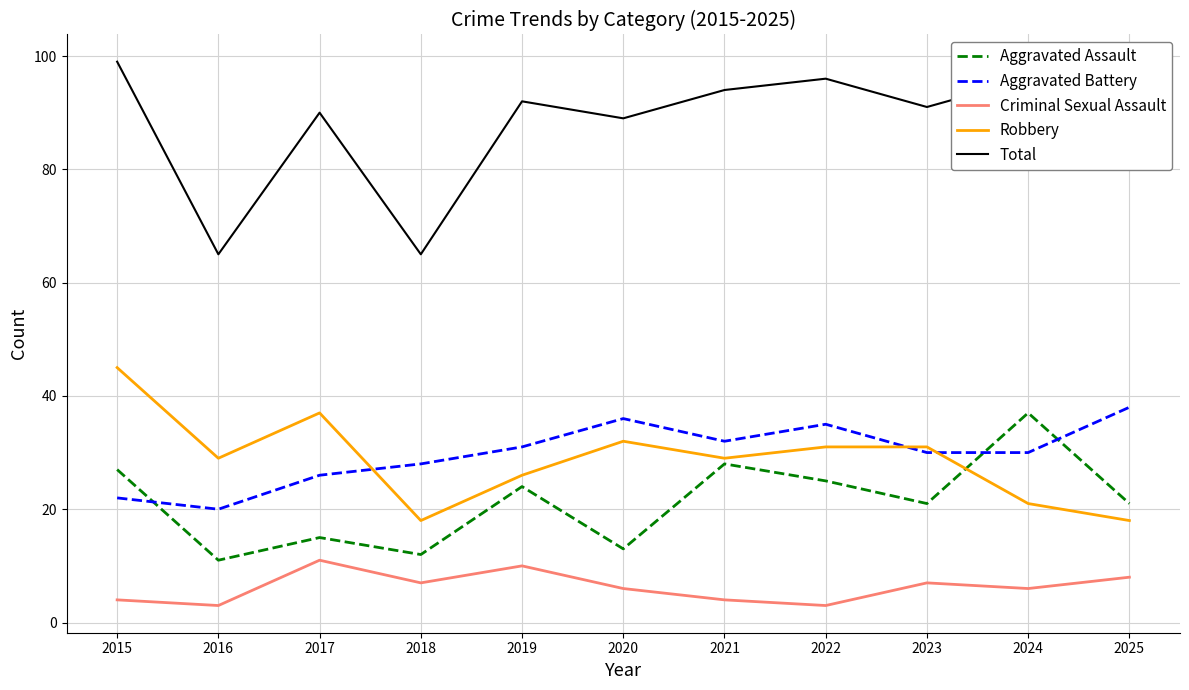

The value of Aggravated Battery at 2015 is 22. True or false?

True